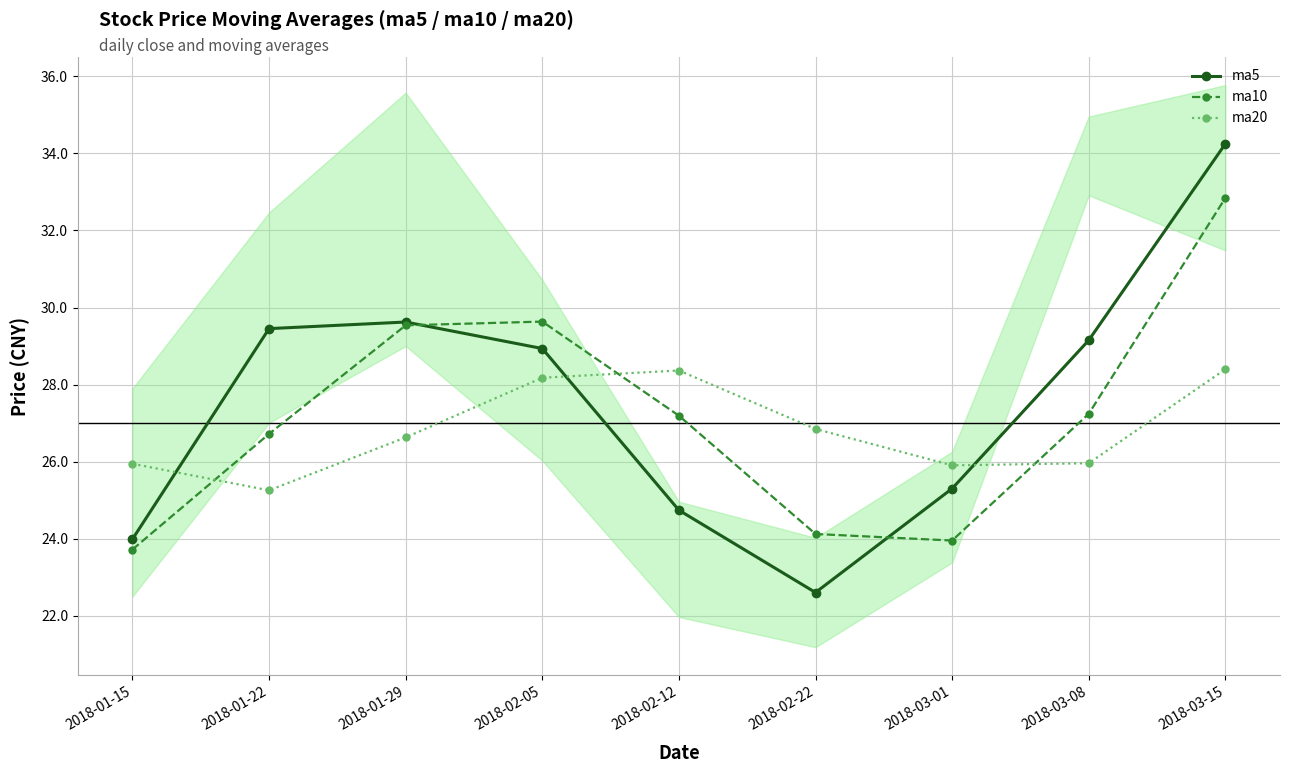

What is the maximum value for ma20?

28.4